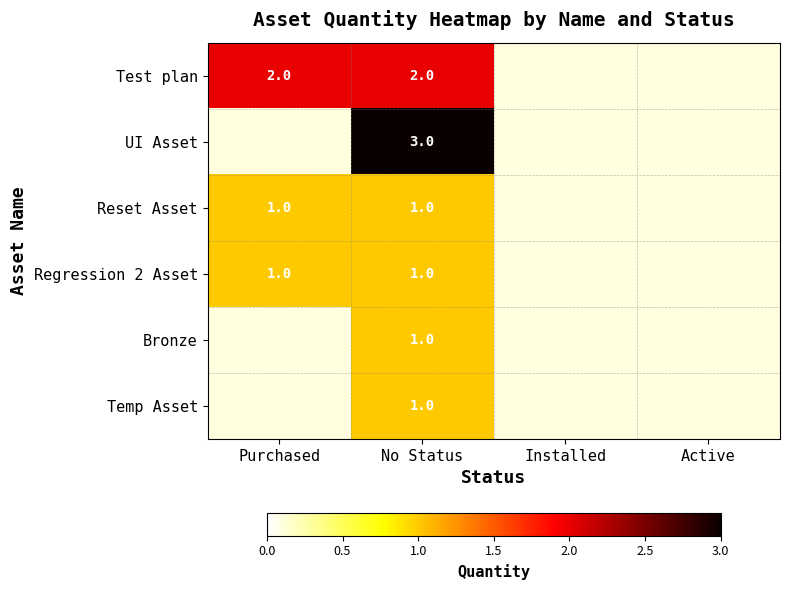

True or false: Test plan has a value of 1 at No Status.

False